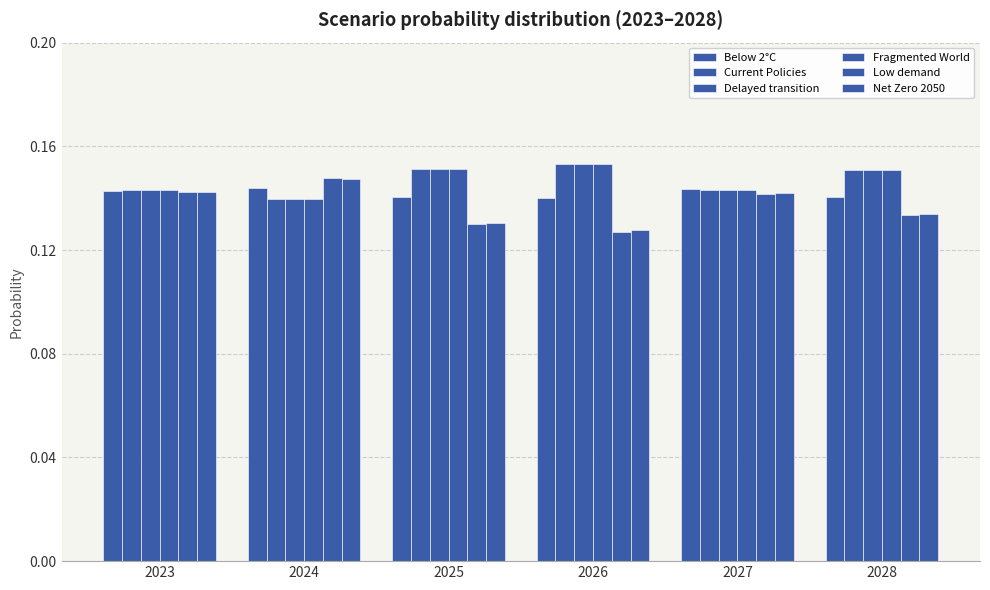

What is the sum of all Net Zero 2050 values?

0.8